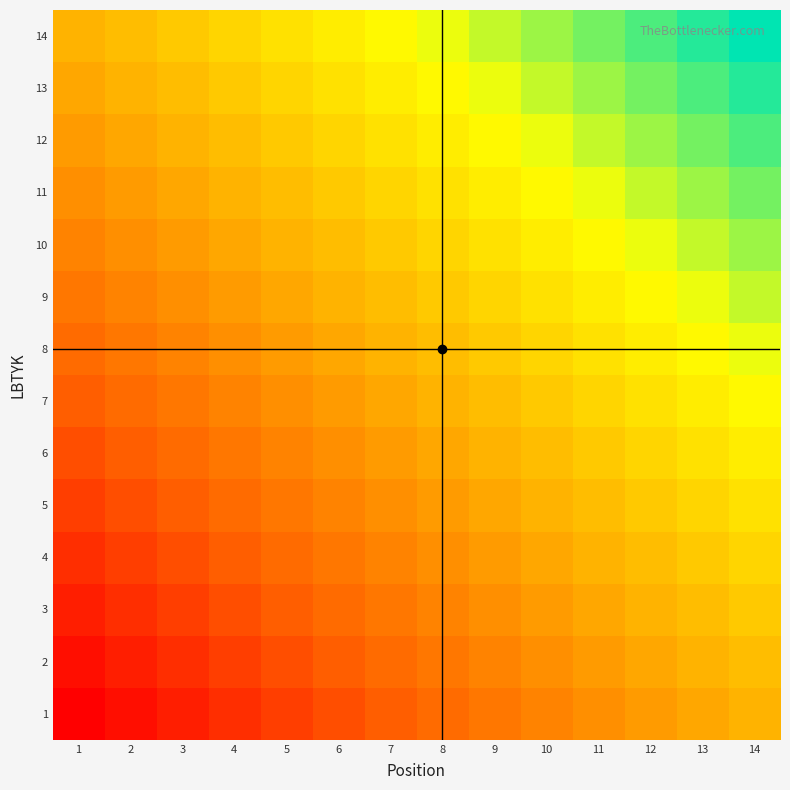

At 3, list the series in order from smallest to largest.

1, 2, 3, 4, 5, 6, 7, 8, 9, 10, 11, 12, 13, 14